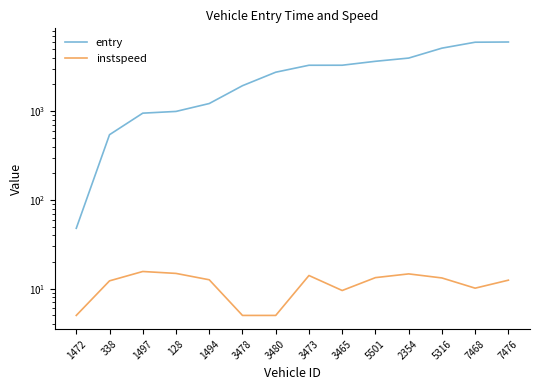

Which series changed the most between 5501 and 2354?

entry